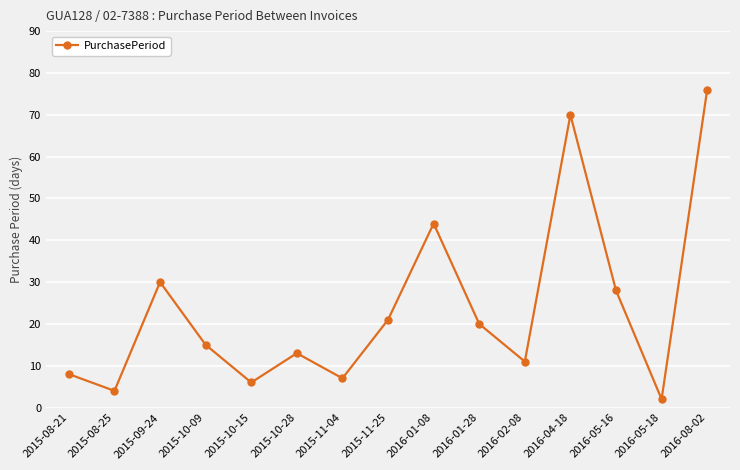

What is the minimum value shown in the chart?

2